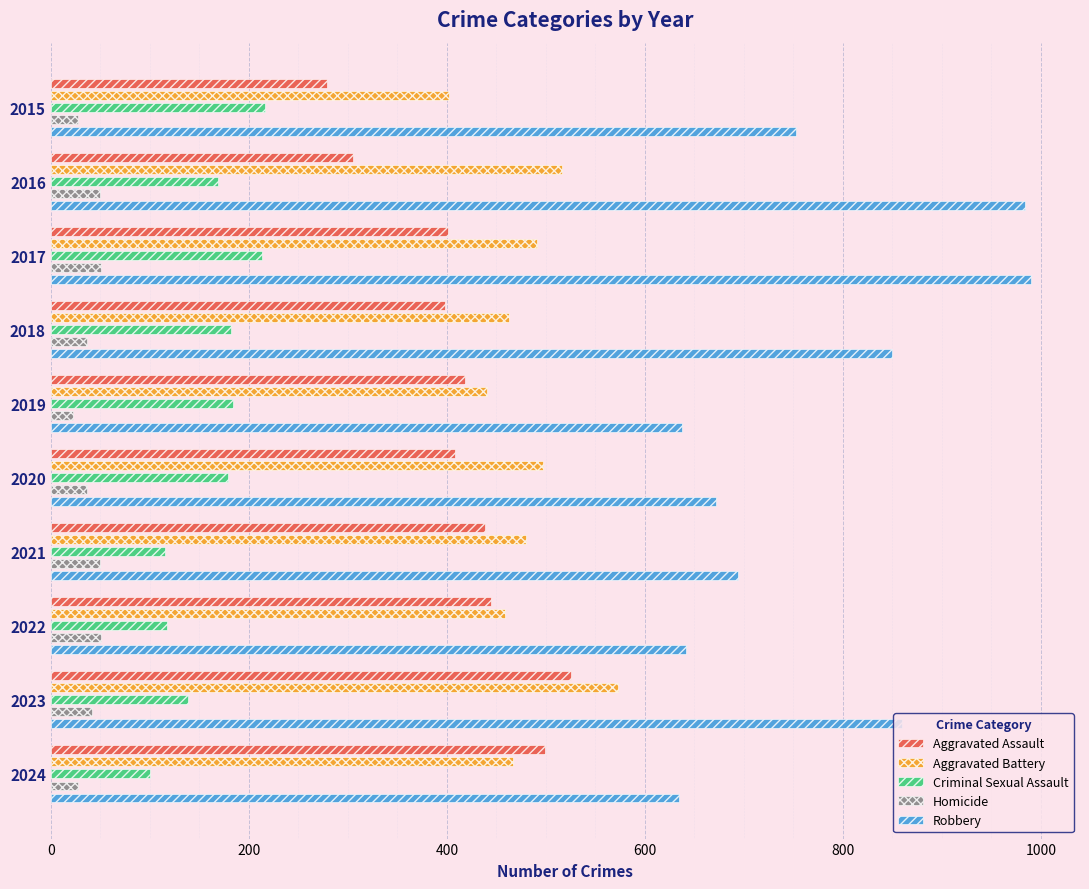

What is the difference between the highest and lowest values at 2024?

607